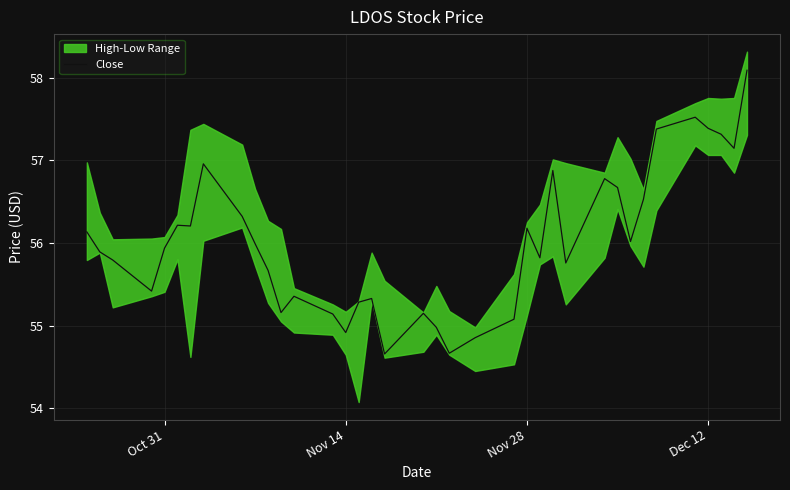

What is the lowest value of the Close series?

54.7